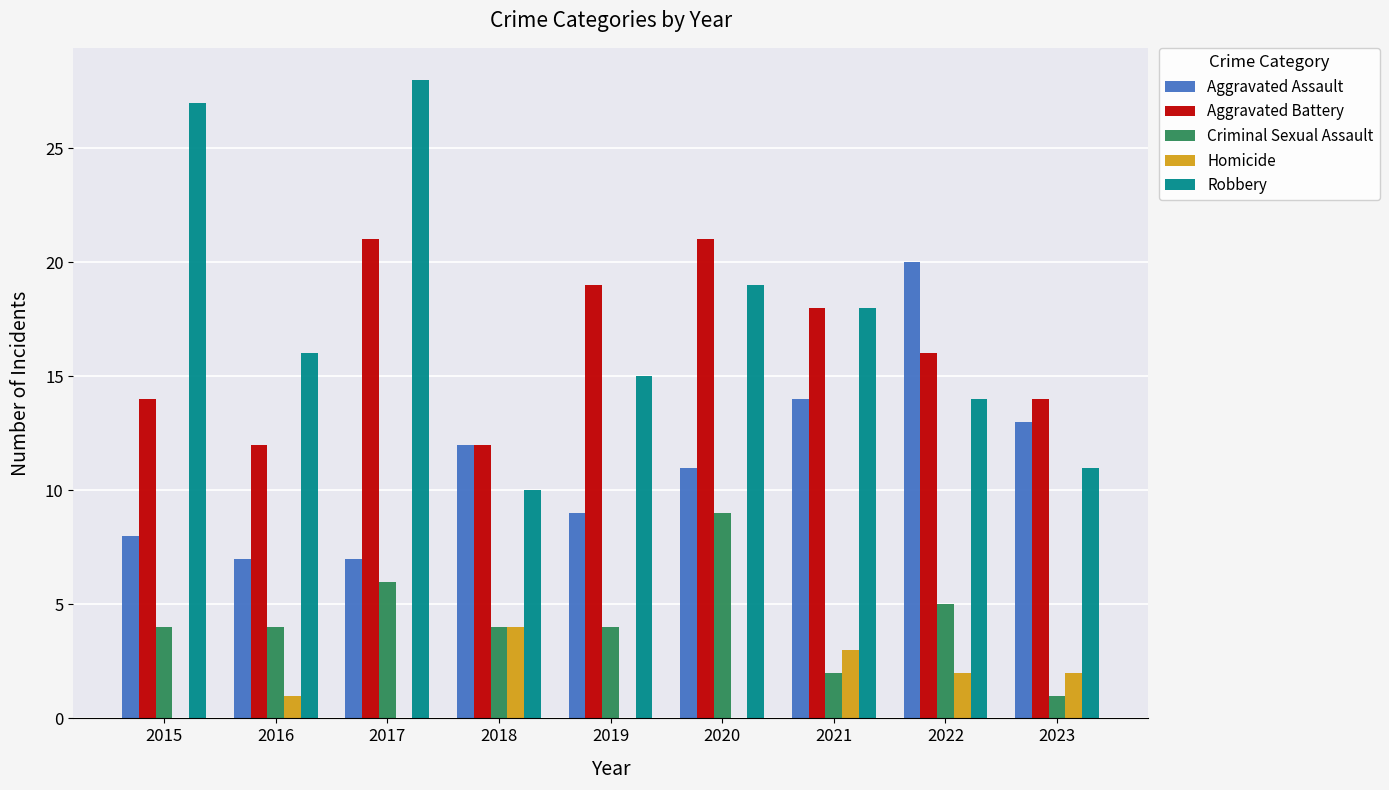

What is the total value across all series at 2018?

42